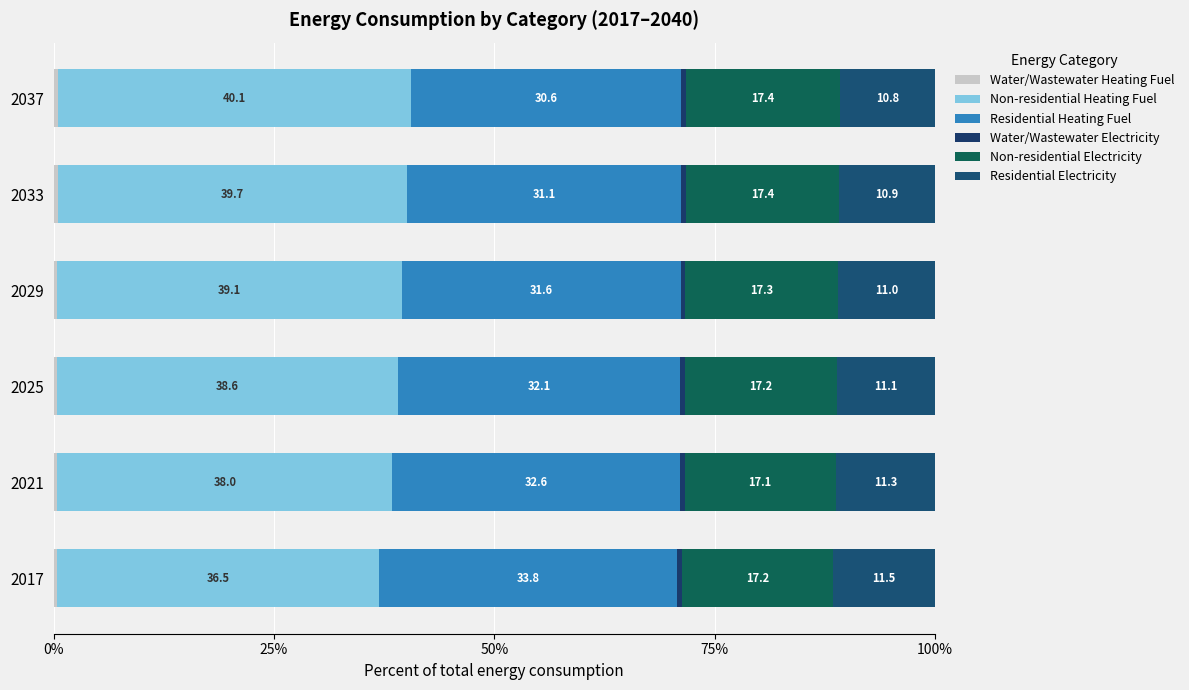

How many categories are shown in the chart?

6